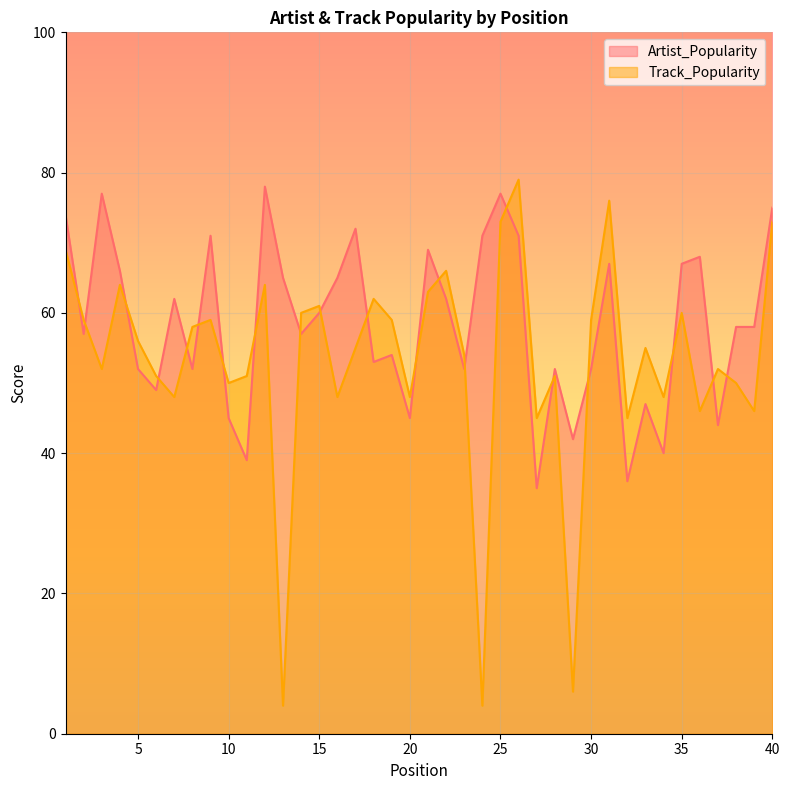

What is the difference between the maximum and minimum values in the Track_Popularity series?

75